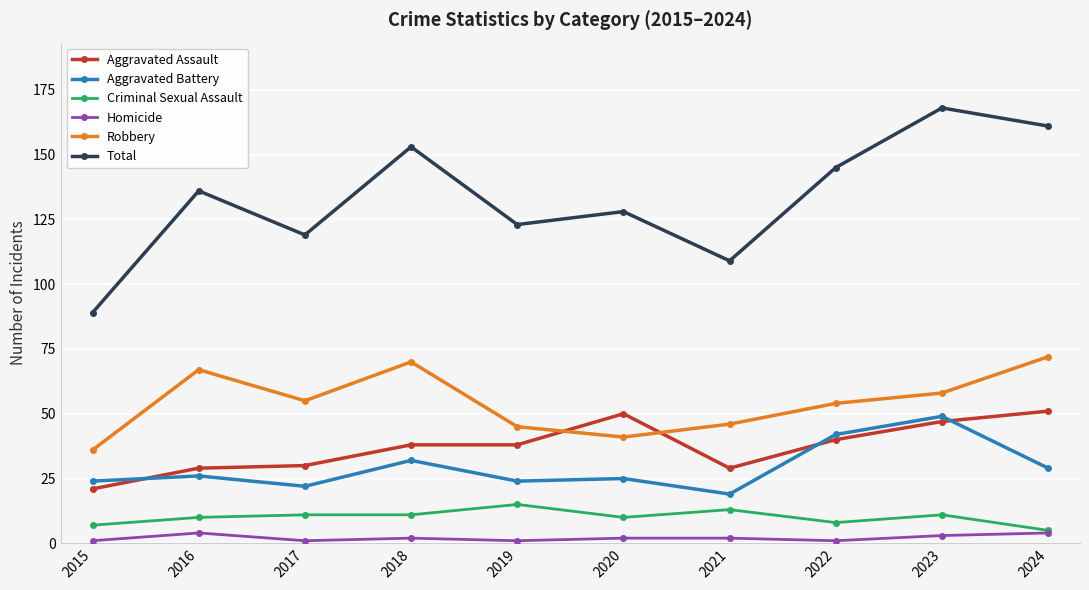

True or false: Criminal Sexual Assault has more than 0 points higher than both neighbors.

True